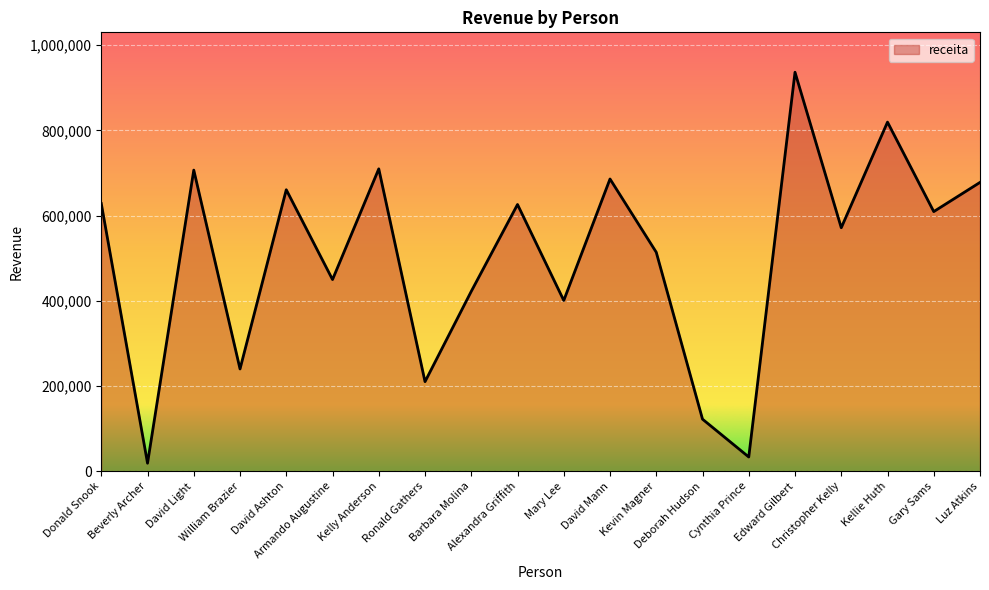

What position from the right is Edward Gilbert?

5